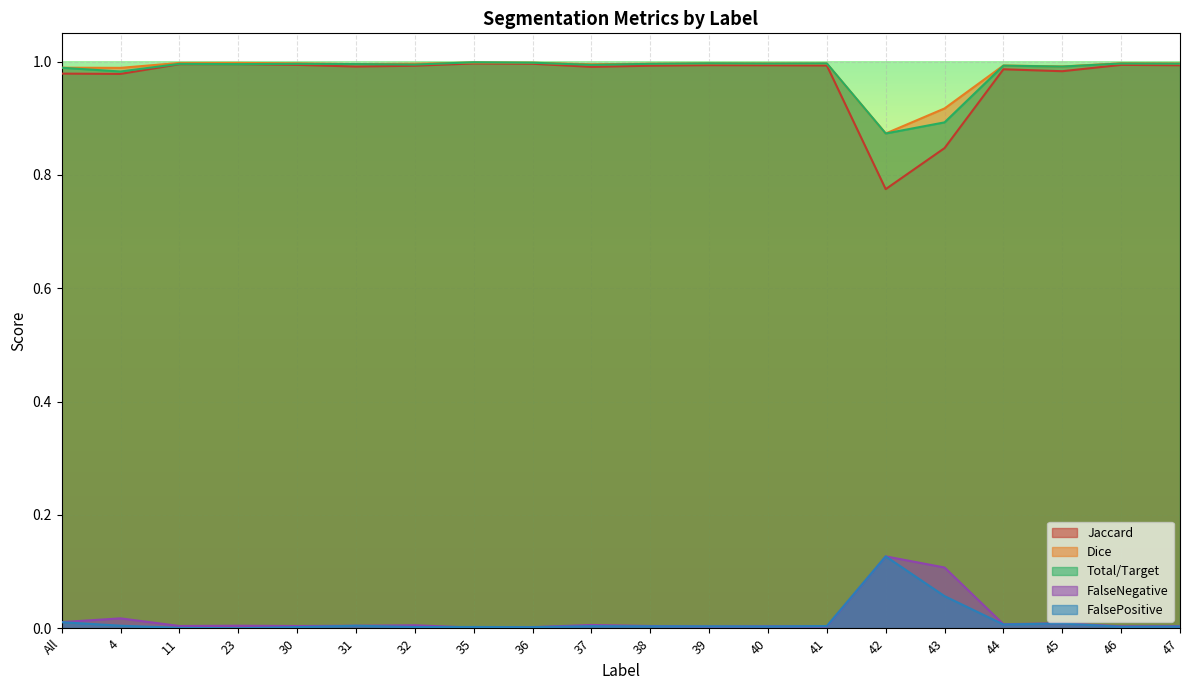

Which series has the widest spread of values?

Jaccard